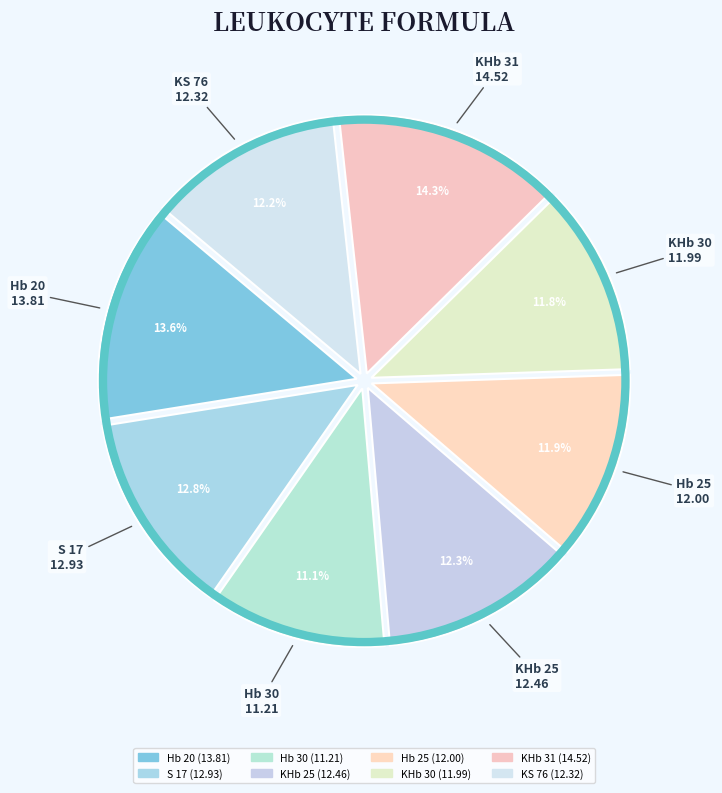

To the nearest percent, what is the average slice percentage?

12%